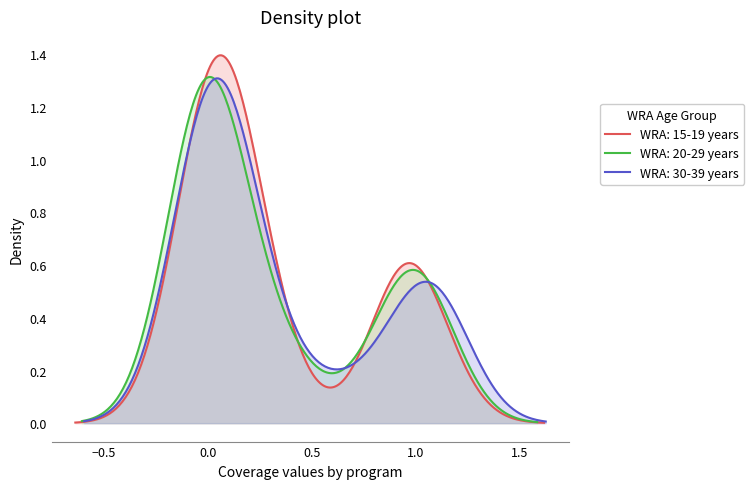

The value of WRA: 20-29 years at 5 is 0.0. True or false?

True